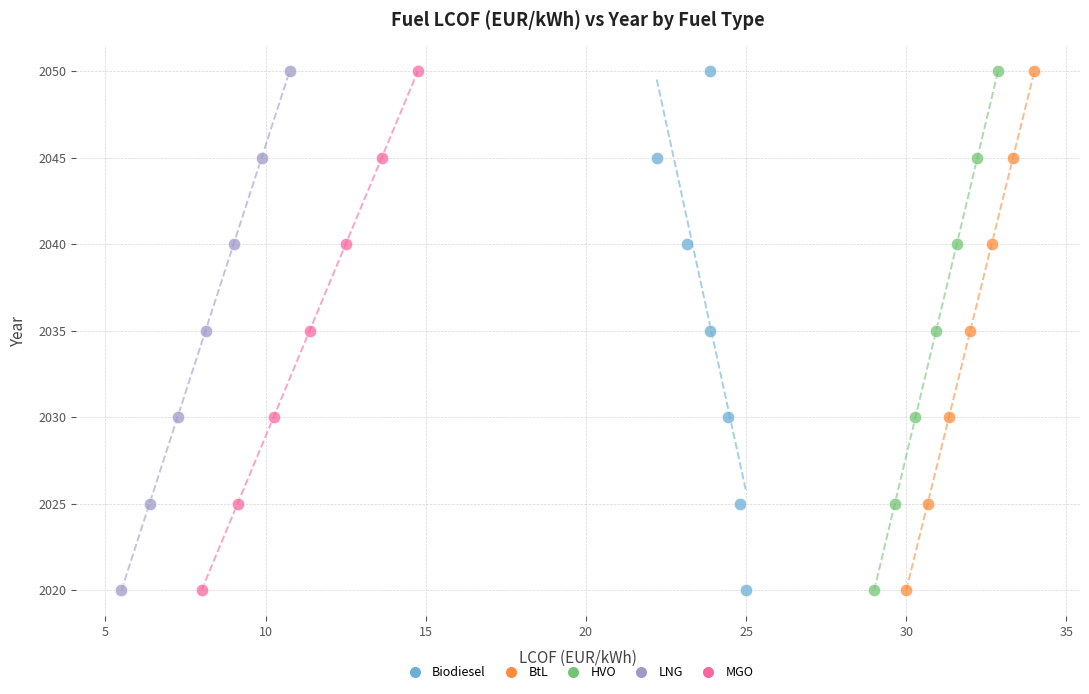

What are all the series names shown in the legend?

Biodiesel, BtL, HVO, LNG, MGO